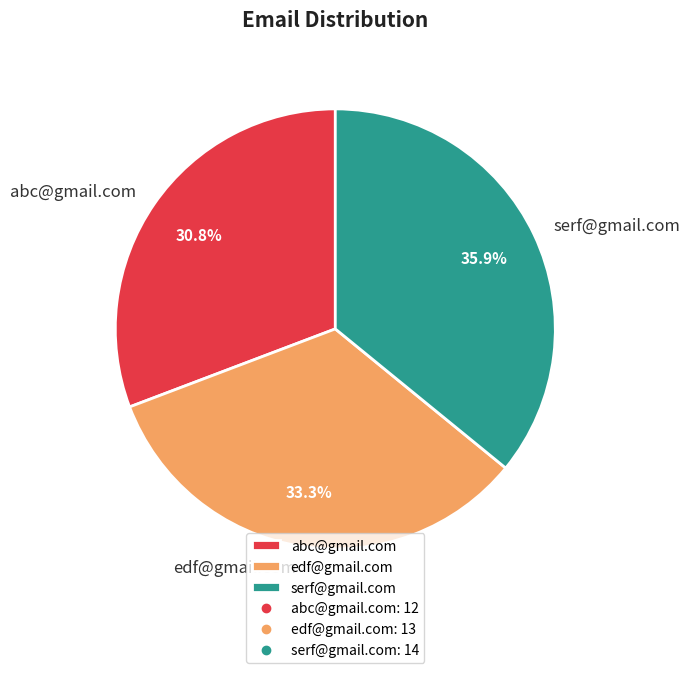

What is the total percentage of abc@gmail.com and edf@gmail.com?

64.1%